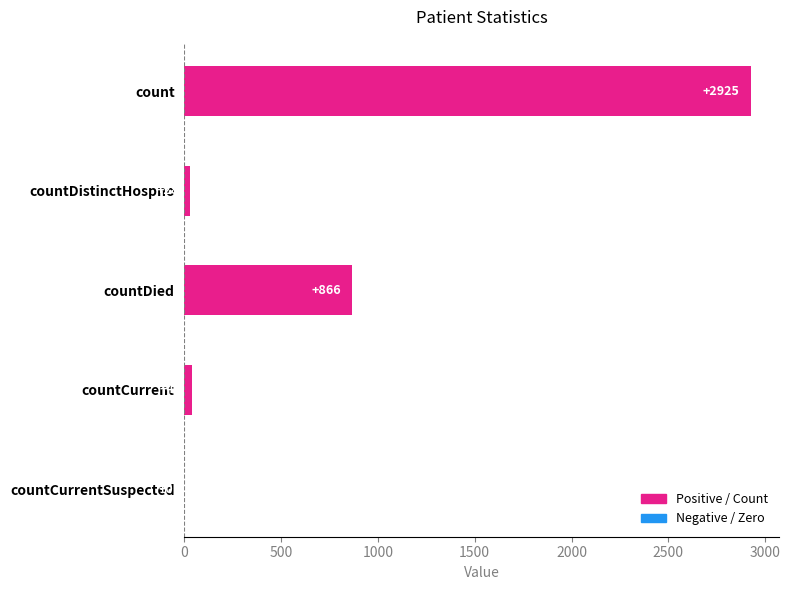

What is the sum of all values?

3861